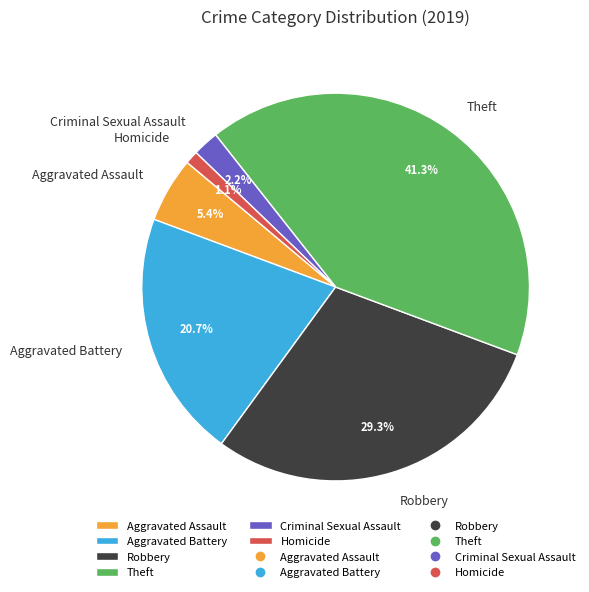

How many slices are in this pie chart?

6